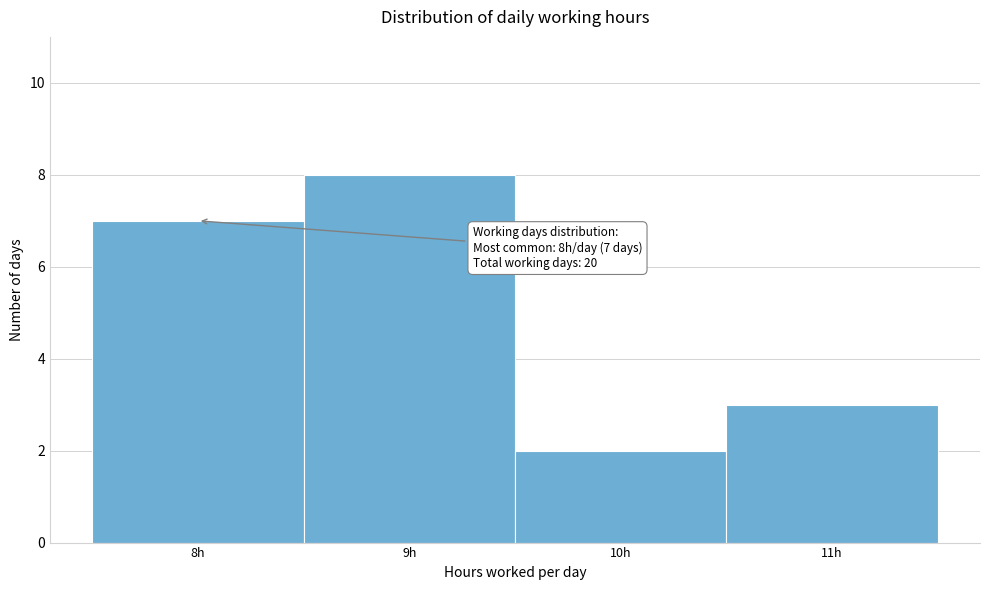

Over which range of the x-axis is the bar tallest?

8.5 to 9.5